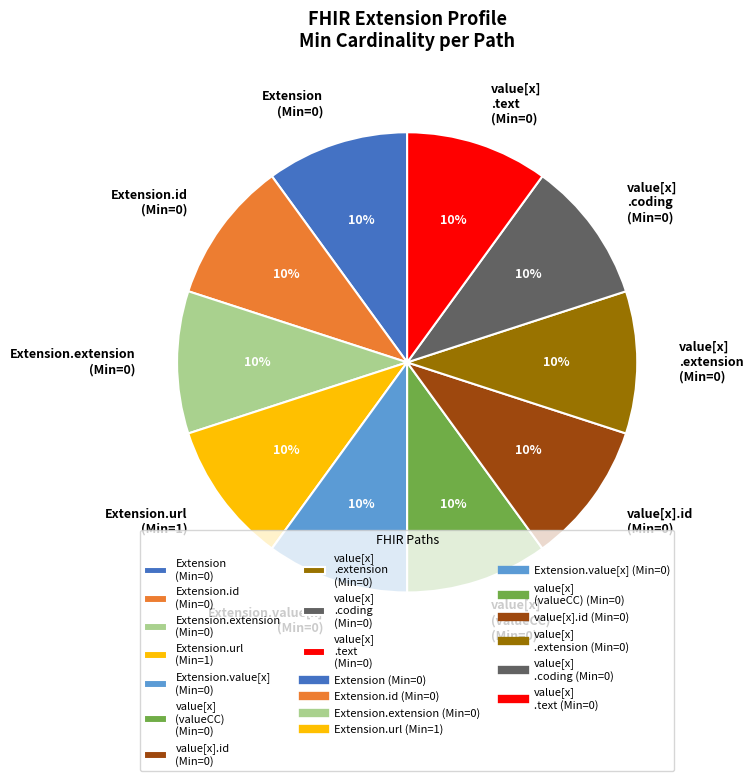

Is it true that value[x] .extension (Min=0) is 10% of the pie?

True